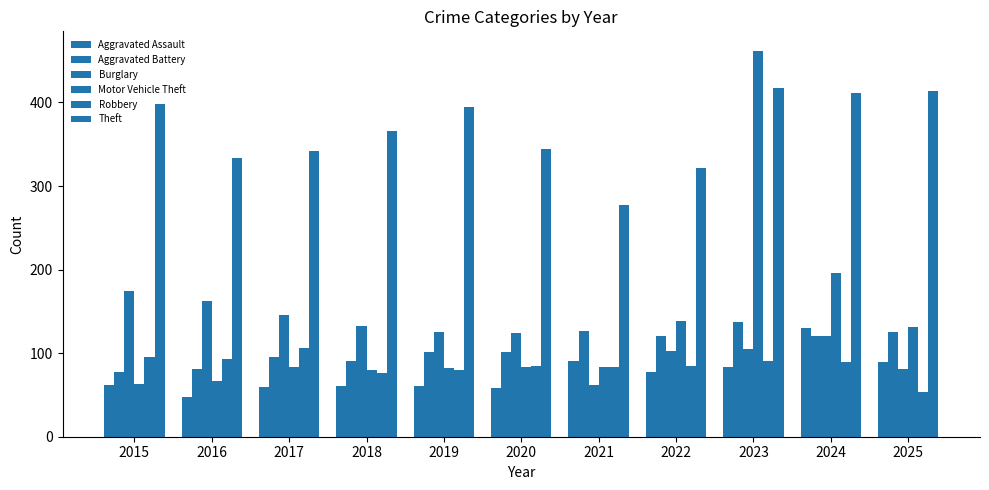

What is the value of the Robbery bar at the 4th from the left?

76